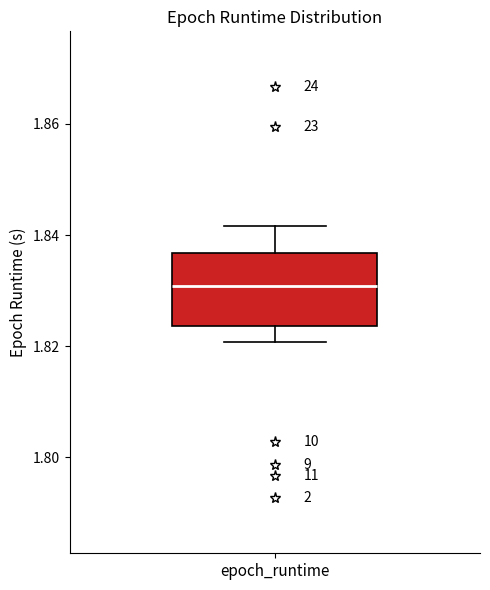

Transcribe this box plot: give where the median line is, the range the box spans, and where the two whiskers end, as read against the y-axis. The values are not printed on the chart, so give them approximately, as read against the axis.

median 1.830, box 1.824 to 1.836, whiskers 1.820 to 1.842